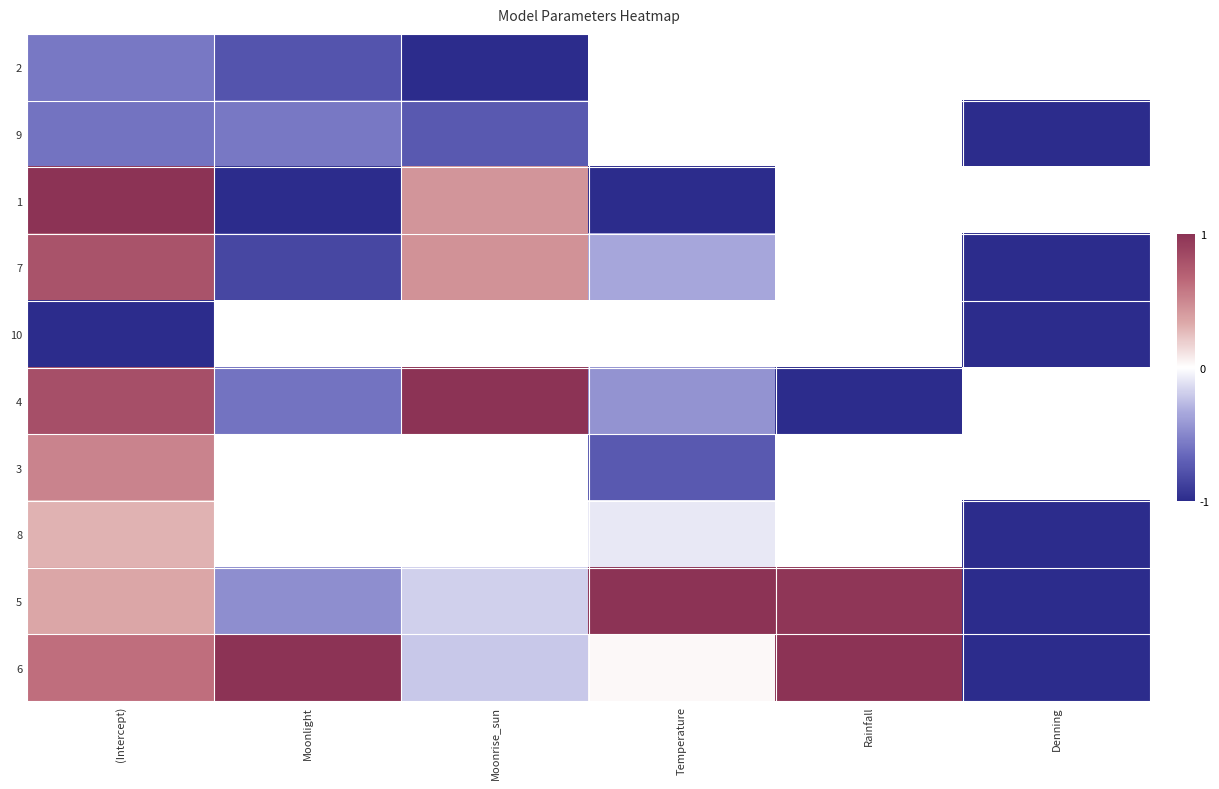

What value does the 7 series have at Moonrise_sun?

0.5